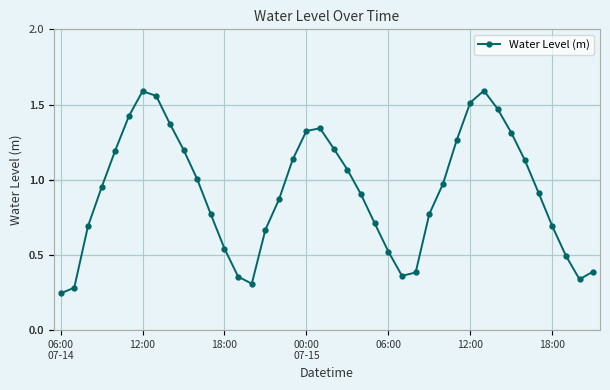

What is the sum of all values?

36.8